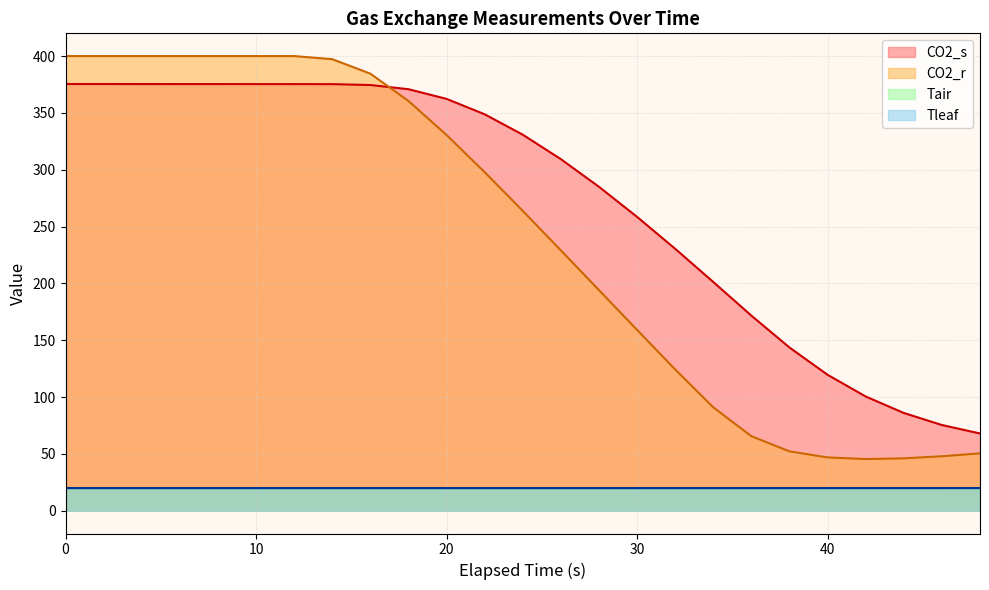

At which label does CO2_r reach its peak?

6